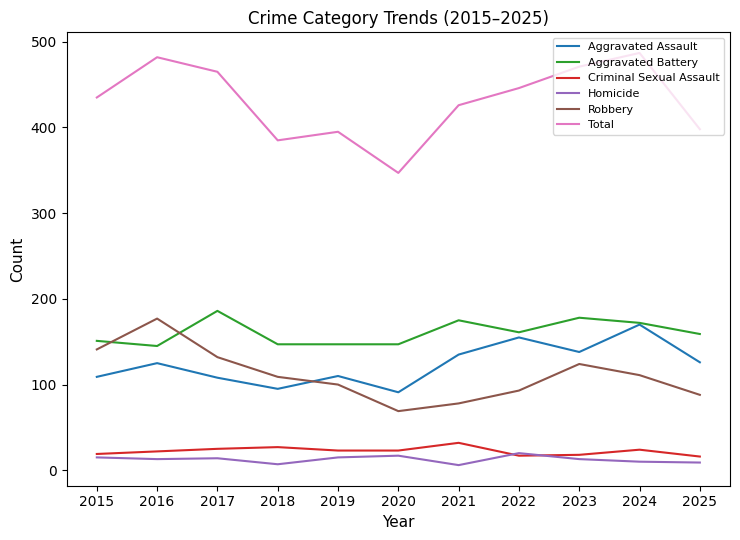

True or false: Homicide and Robbery intersect in this chart.

False